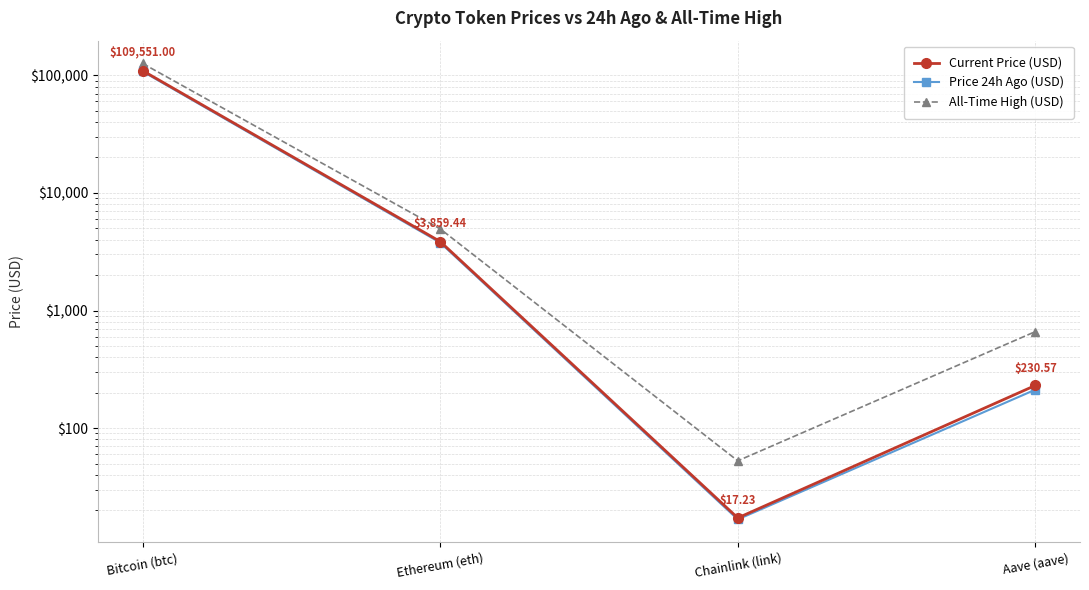

What is the difference between the maximum and minimum values in the All-Time High (USD) series?

126027.3